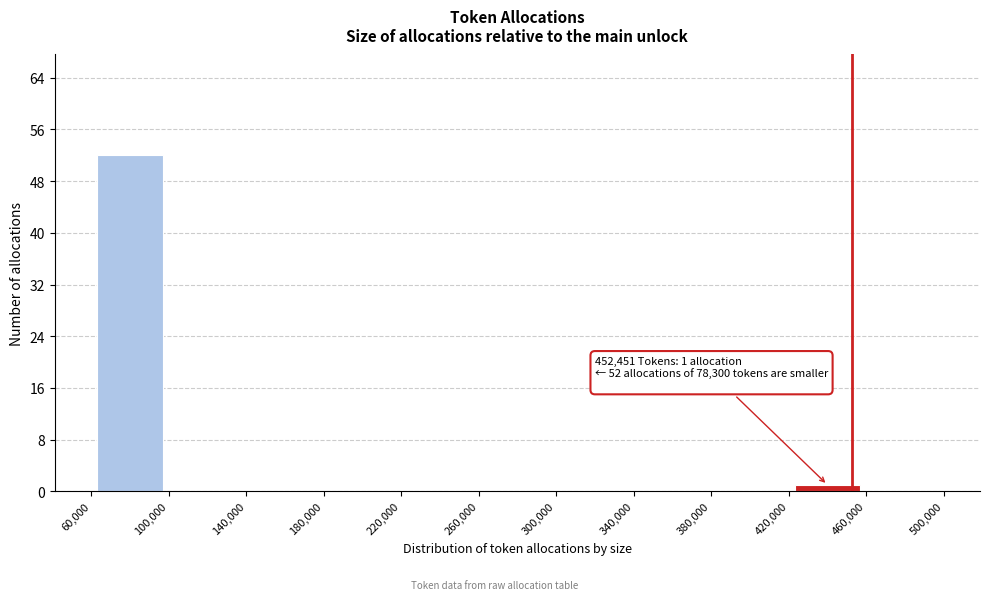

Over which range of the x-axis is the bar tallest?

60,000 to 100,000